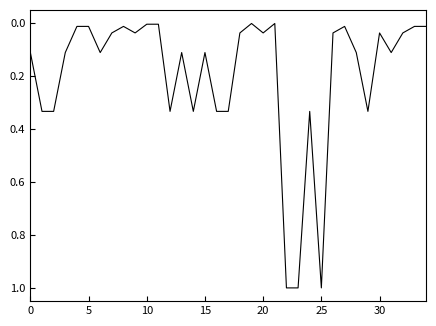

What is the difference between the maximum and minimum values?

1.0